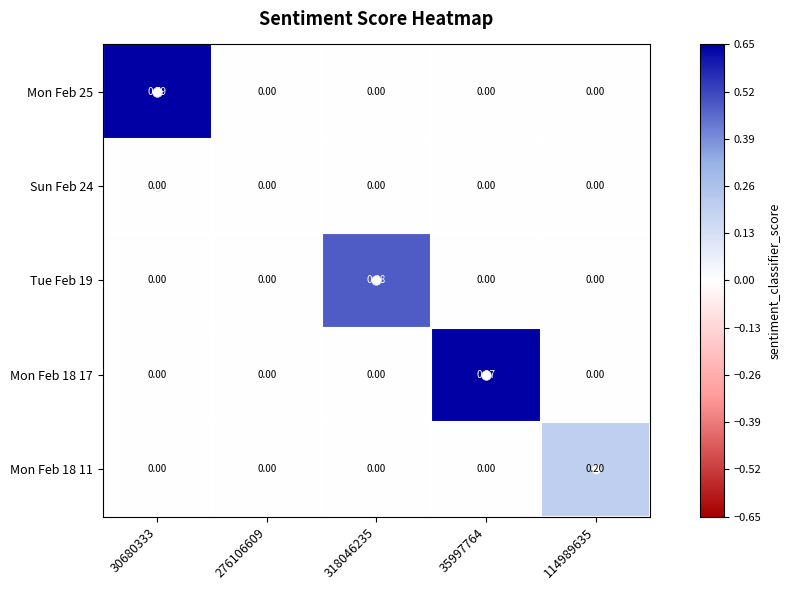

Is the value of Mon Feb 25 at 318046235 greater than the value of Mon Feb 18 17 at 35997764?

No